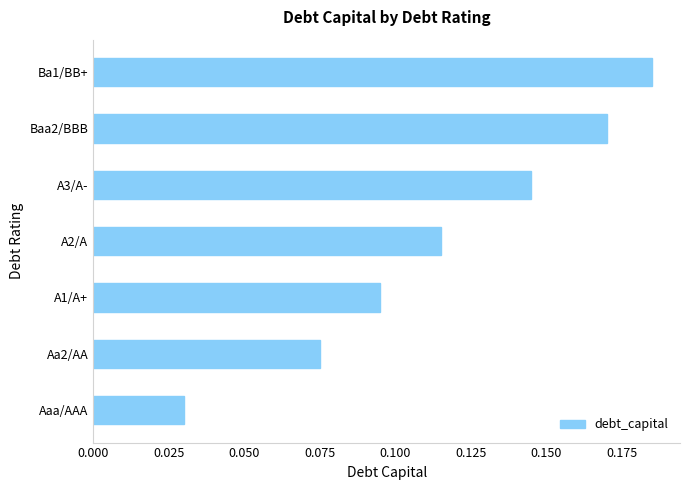

How many values are between 0 and 1?

7